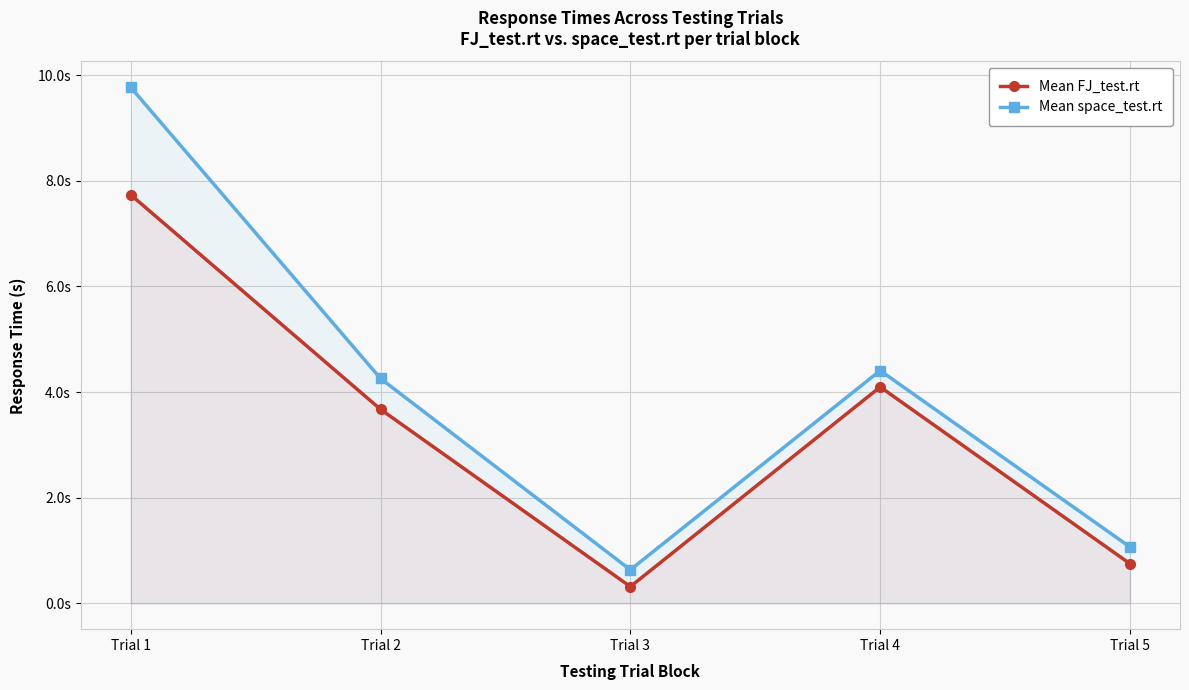

At which label does Mean FJ_test.rt first exceed 3?

Trial 1